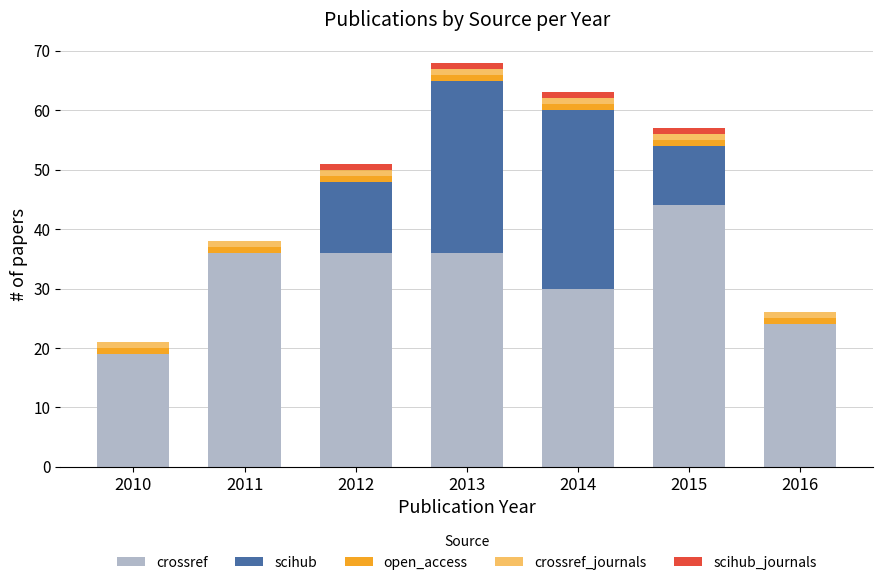

At which label is crossref_journals closest to 1?

2010